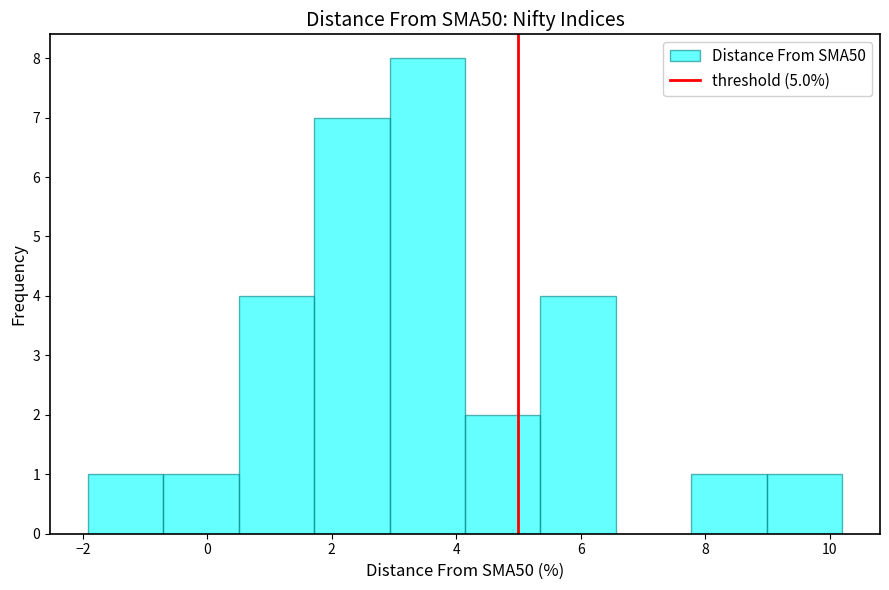

Which range on the x-axis has the tallest bar?

3.0 to 4.2